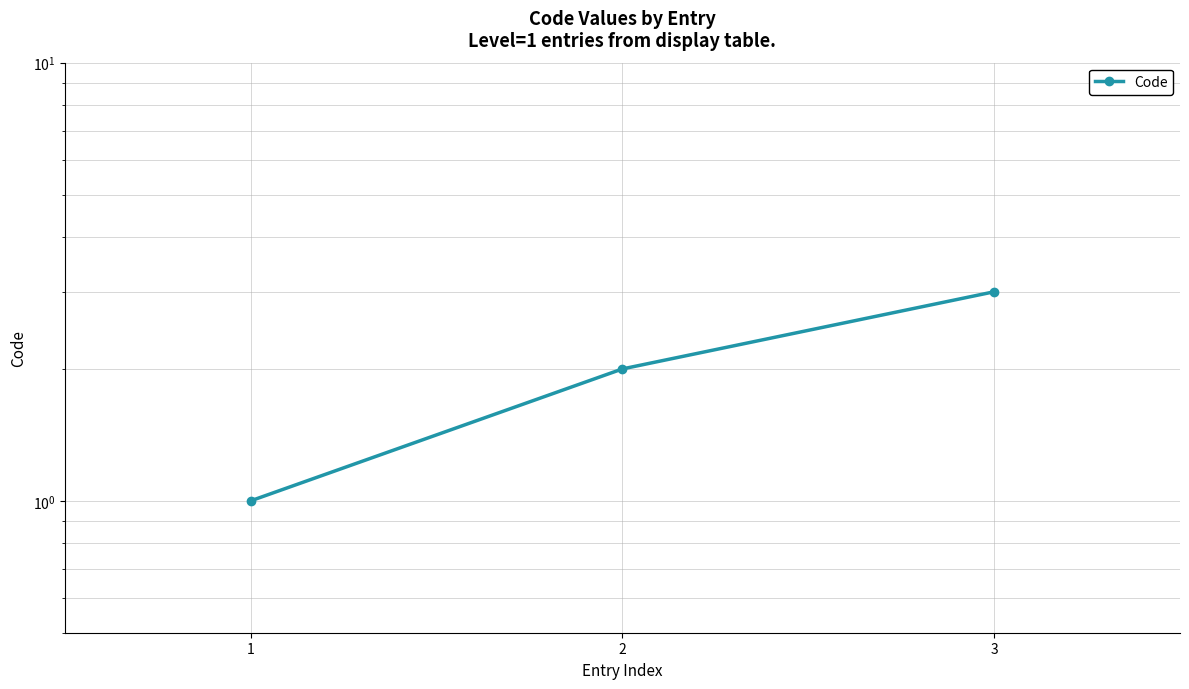

Count the values in the range 1 to 3.

3